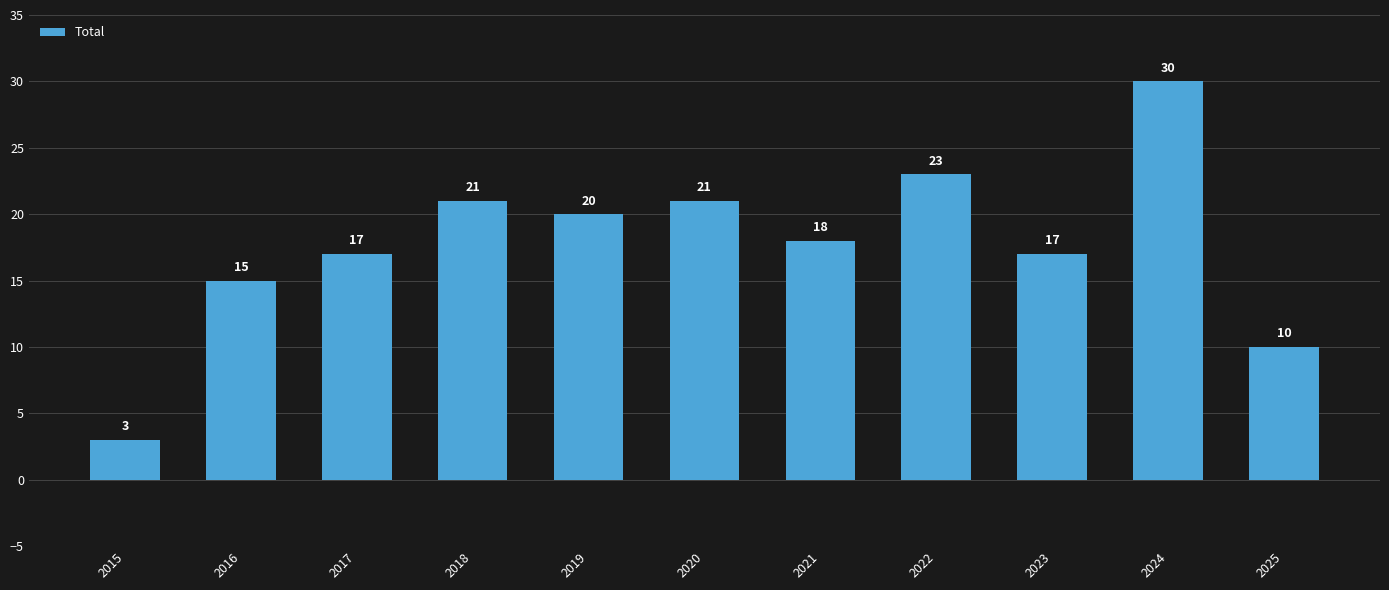

What is the maximum value shown in the chart?

30